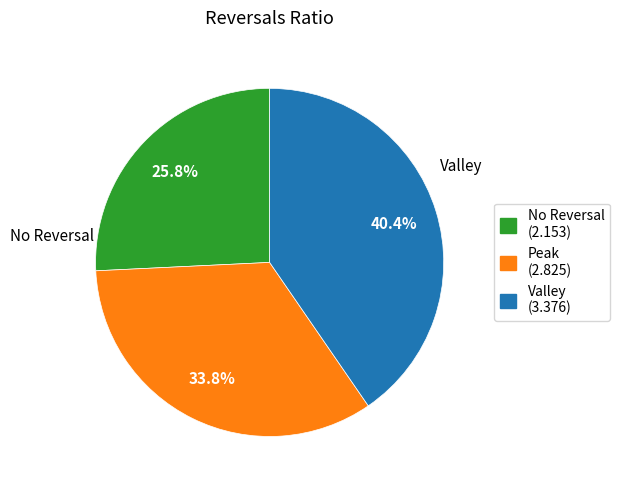

What is the largest slice in the pie chart?

Valley (3.376)